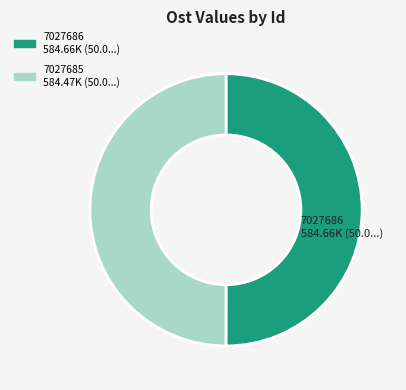

How many slices are in this pie chart?

2